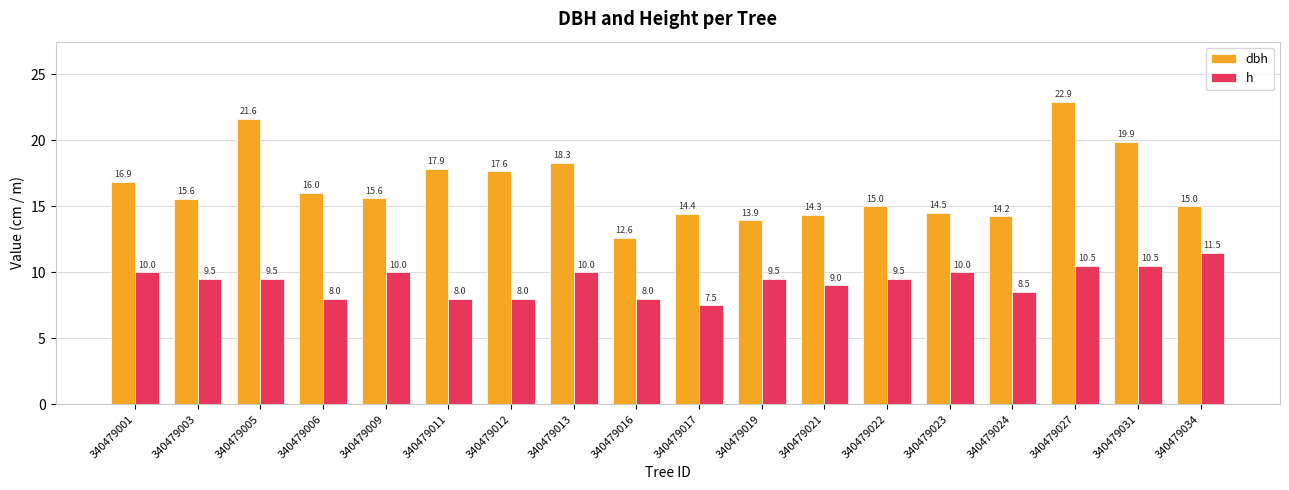

Which series has the largest range (max minus min)?

dbh